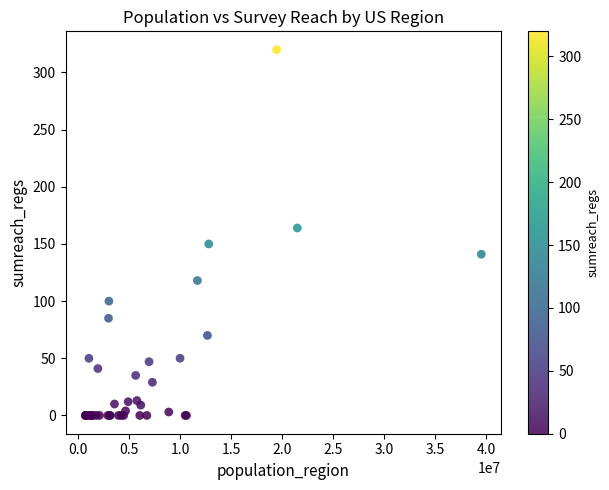

What Y value in the scatter plot is closest to 160?

164